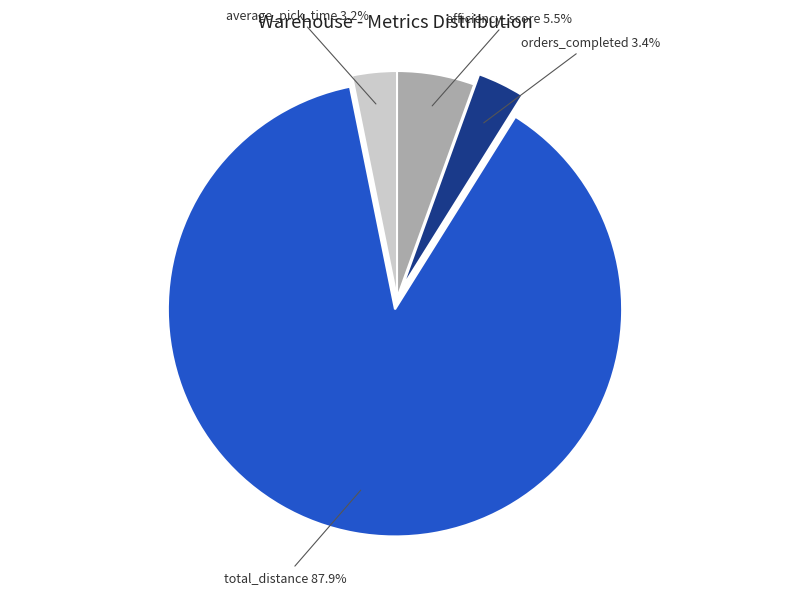

To the nearest percent, what is the difference between the average_pick_time and total_distance slice percentages?

85%